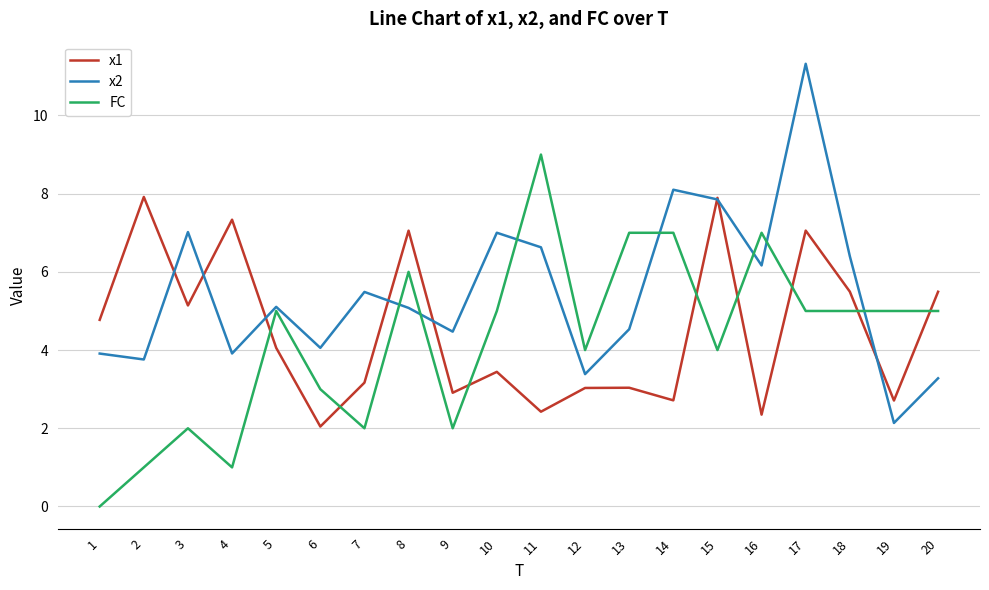

Count the FC values in the range 2 to 6.

13